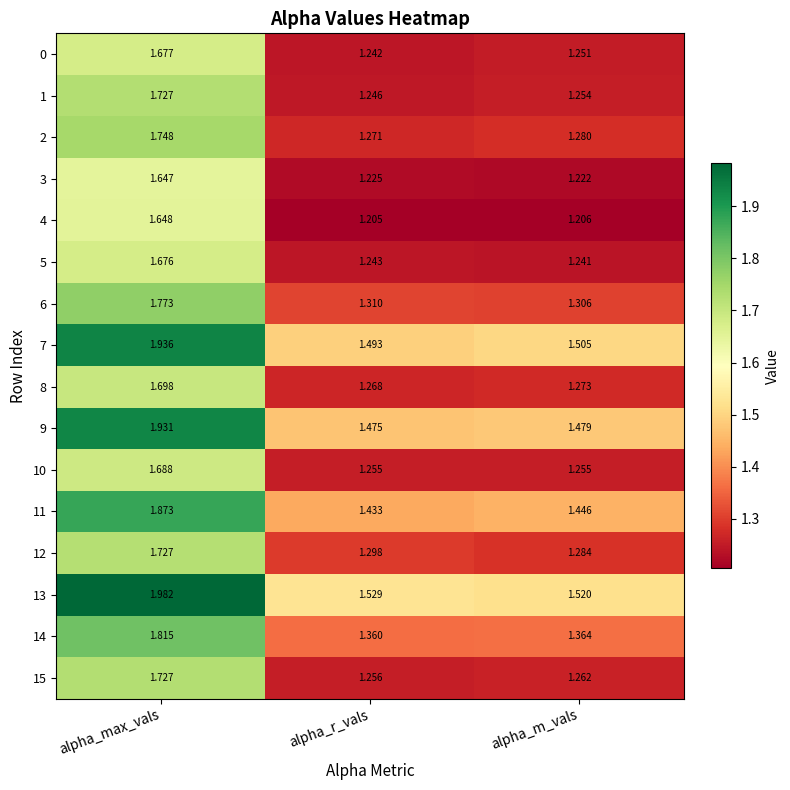

Which label corresponds to the smallest value in the chart?

alpha_r_vals